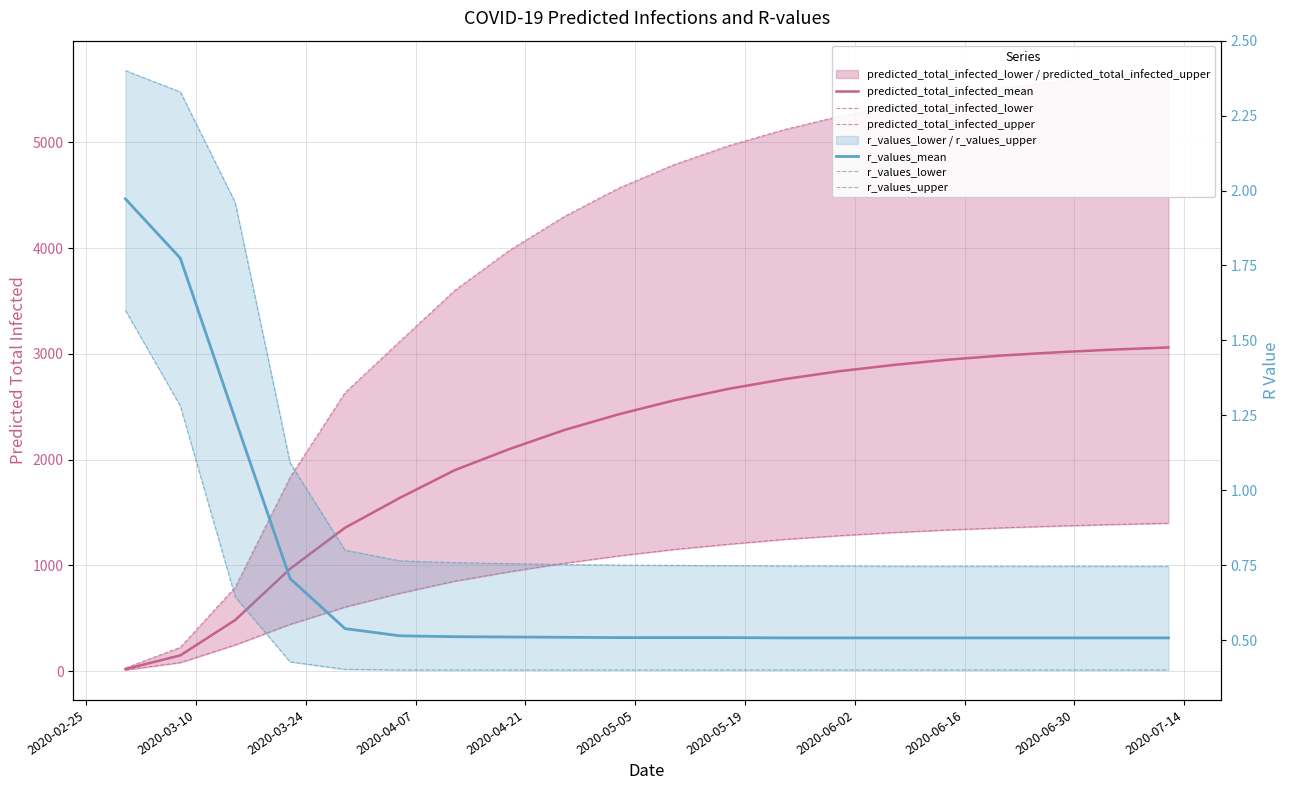

True or false: predicted_total_infected_upper has more than 0 interior local peaks.

False